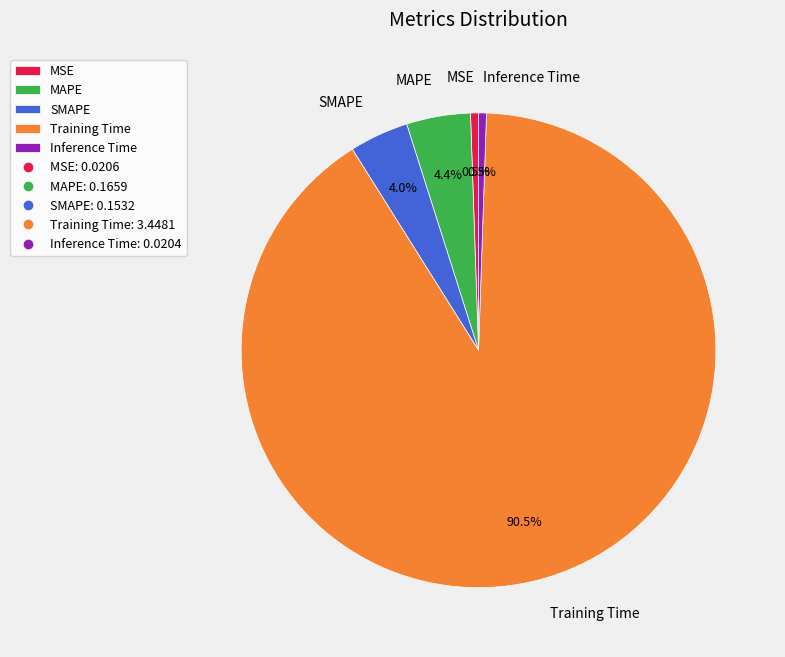

Is it true that Inference Time is 11% of the pie?

False